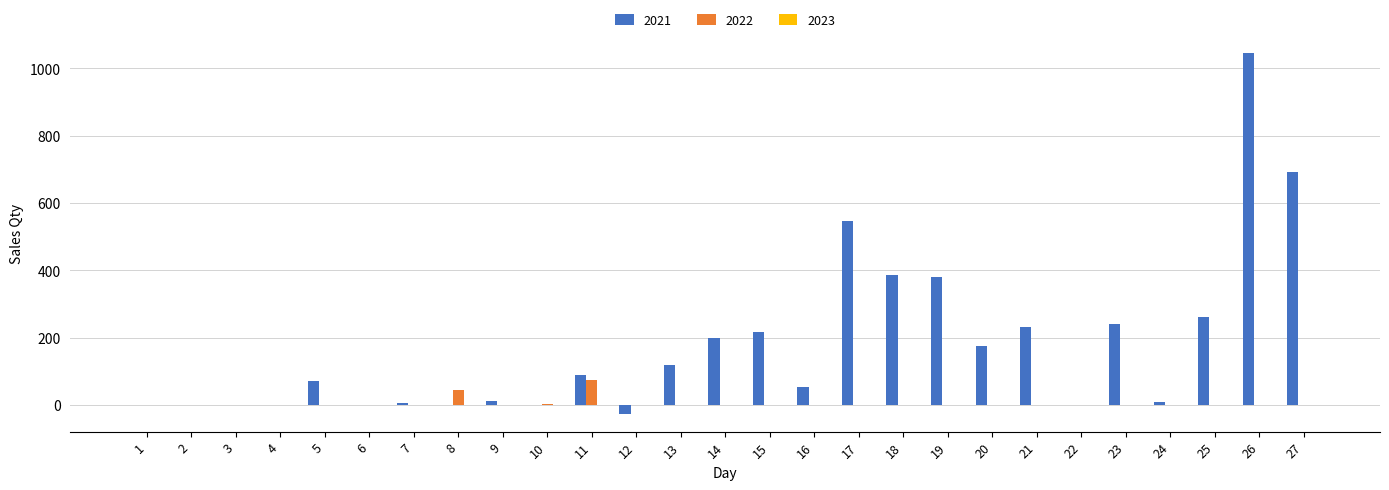

Which label corresponds to the largest value in the chart?

26